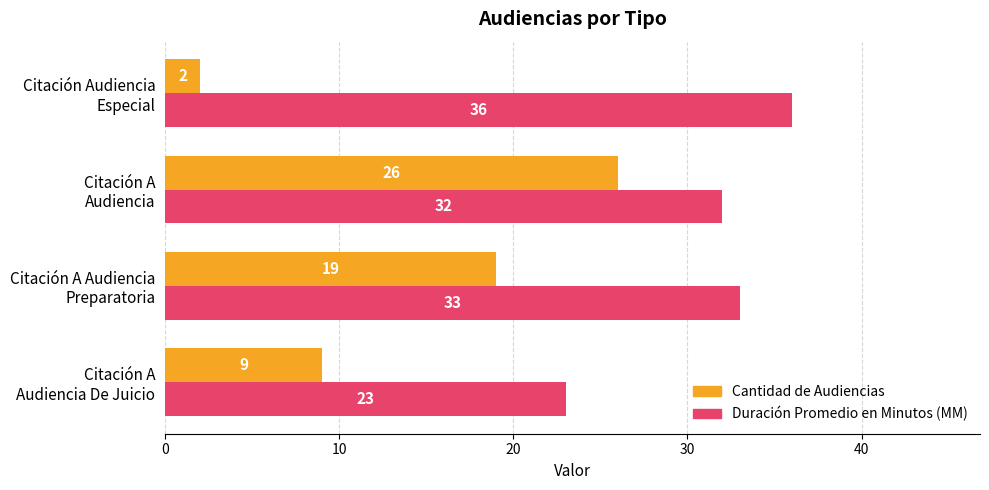

Which series has the largest range (max minus min)?

Cantidad de Audiencias